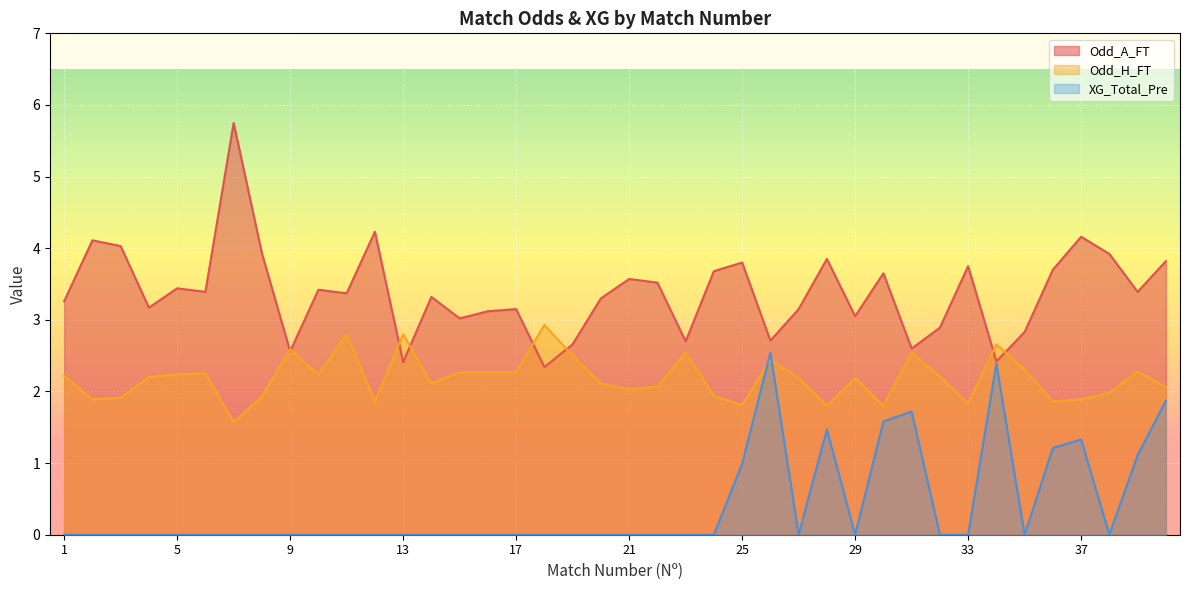

What is the average value of the Odd_A_FT series?

3.4